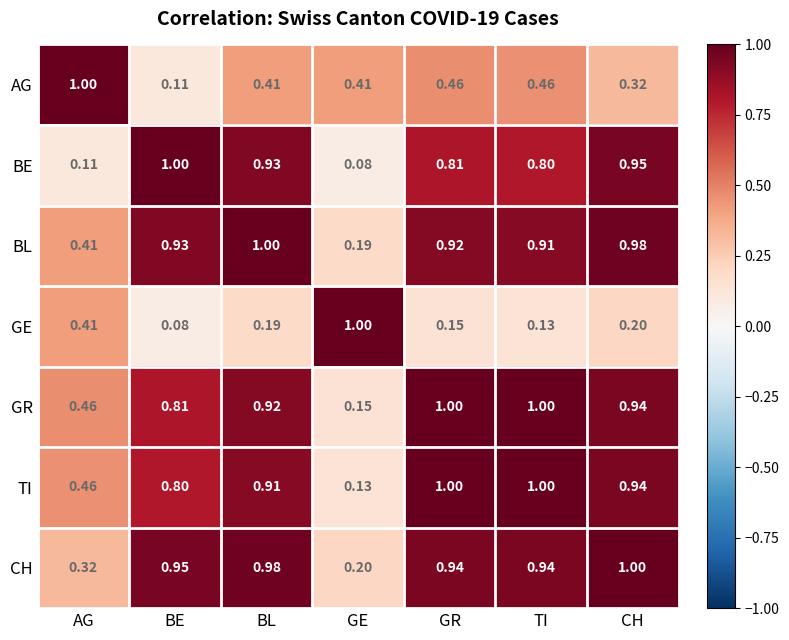

At which label is GE closest to 0?

BE